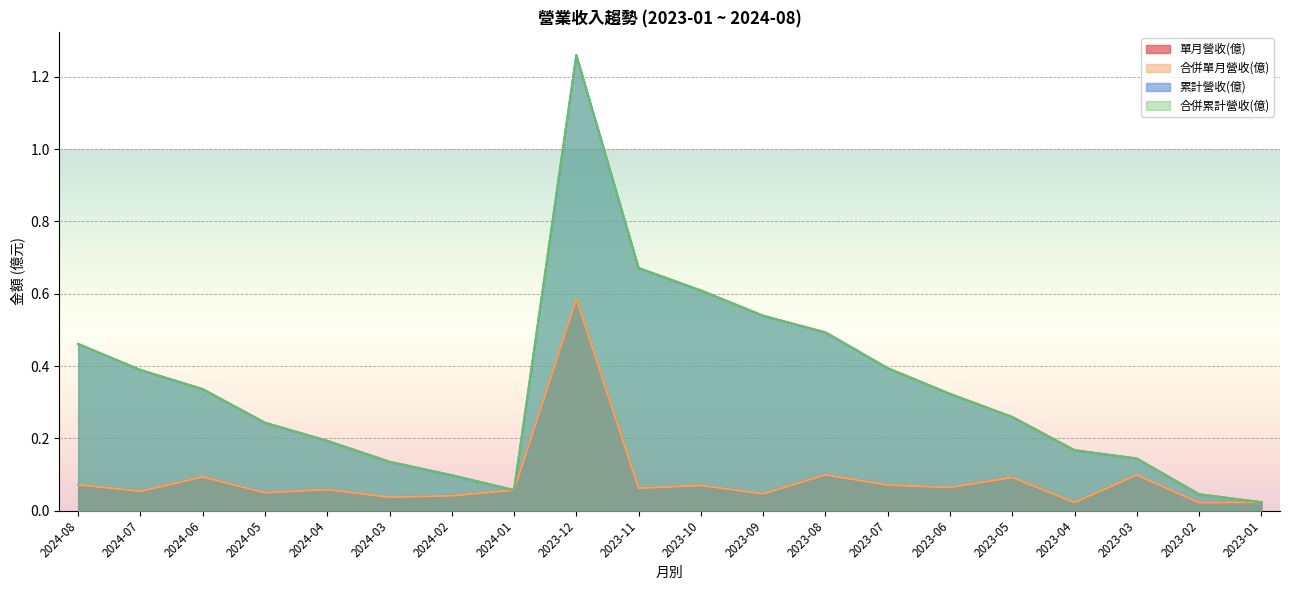

Which series has the largest total across all categories?

累計營收(億)